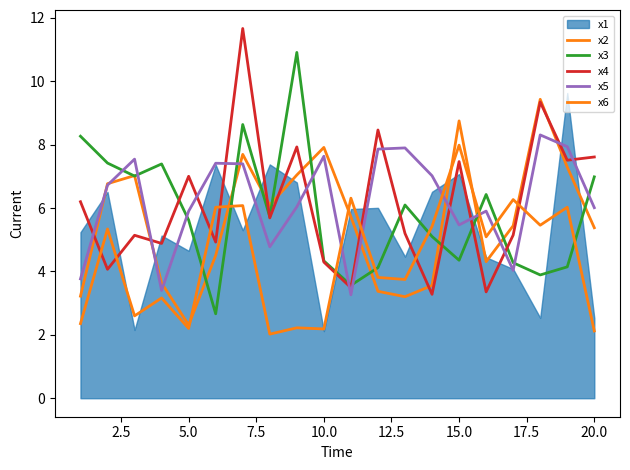

In x2, how many points are higher than both neighbors (excluding endpoints)?

5